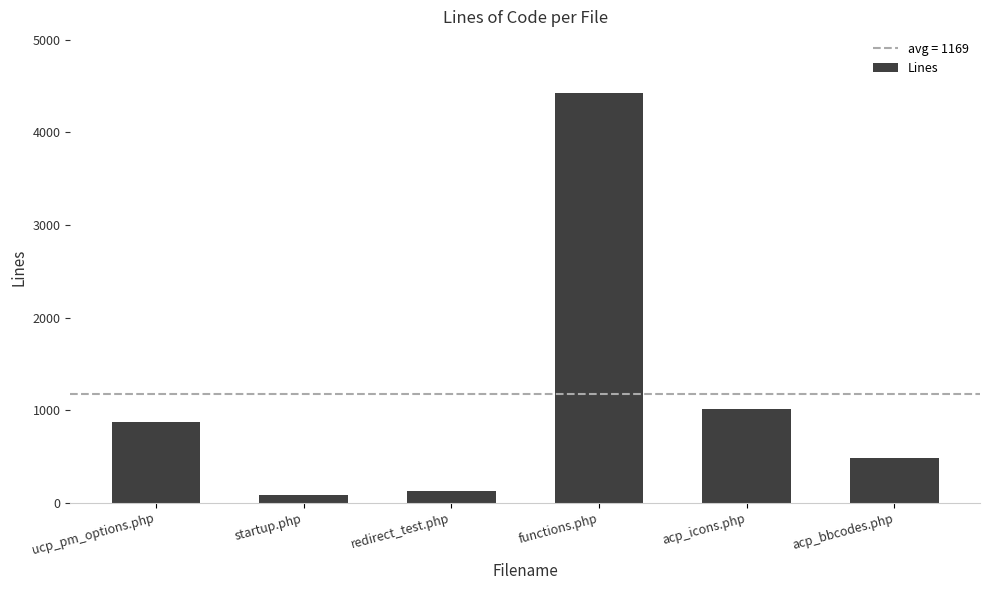

Reading left to right, extract all data points from this chart.

874	86	127	4428	1013	486